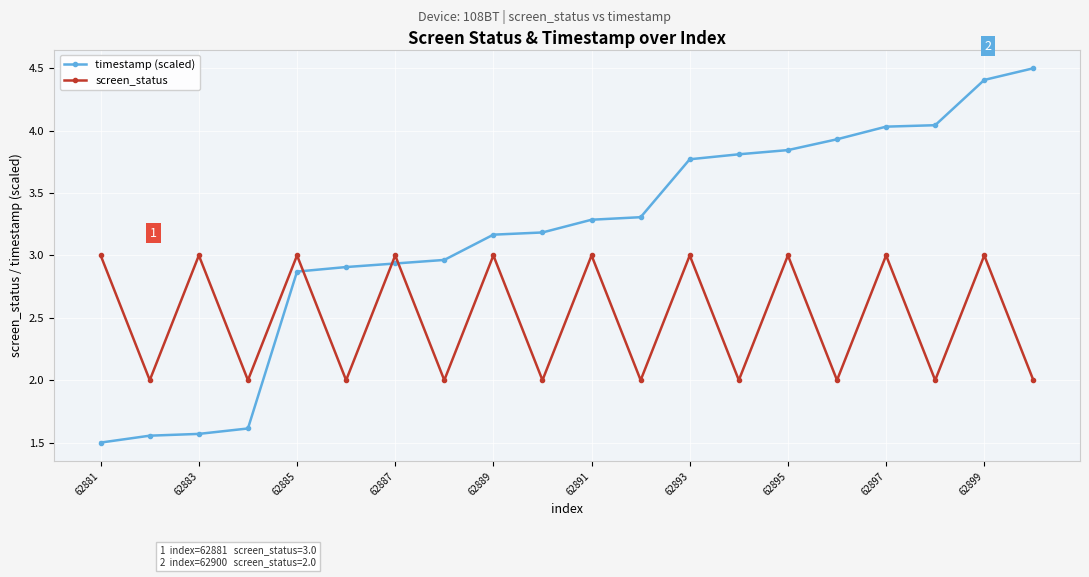

Rank the series by their average value, from highest to lowest.

timestamp (scaled), screen_status